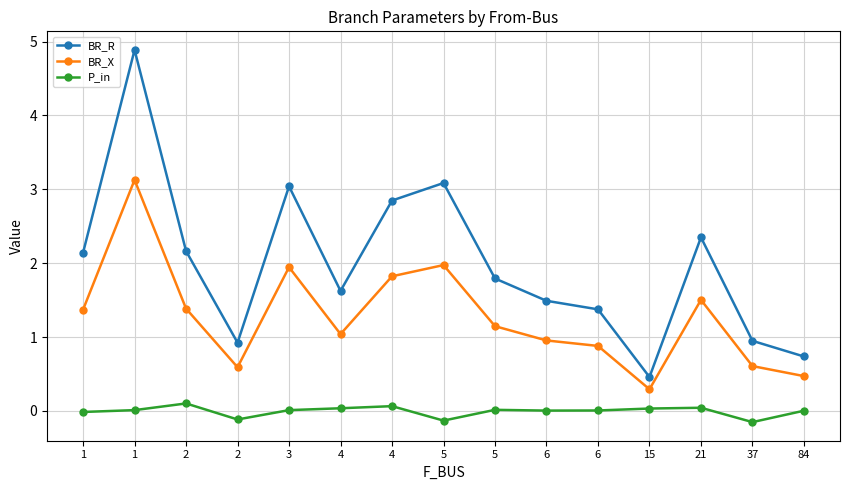

What are all the series names shown in the legend?

BR_R, BR_X, P_in